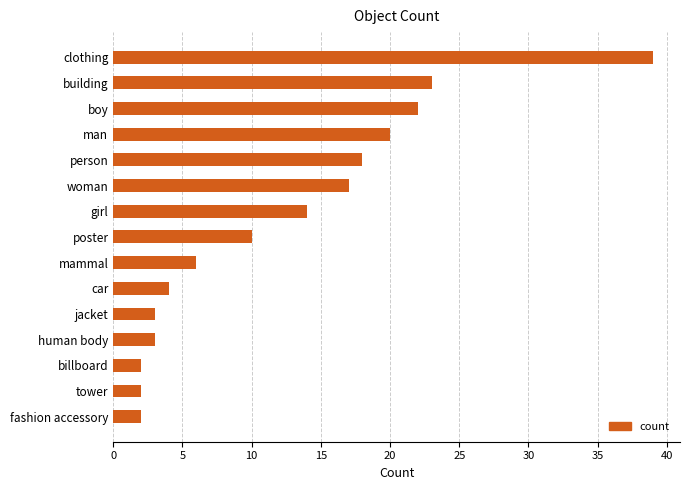

What is the average value?

12